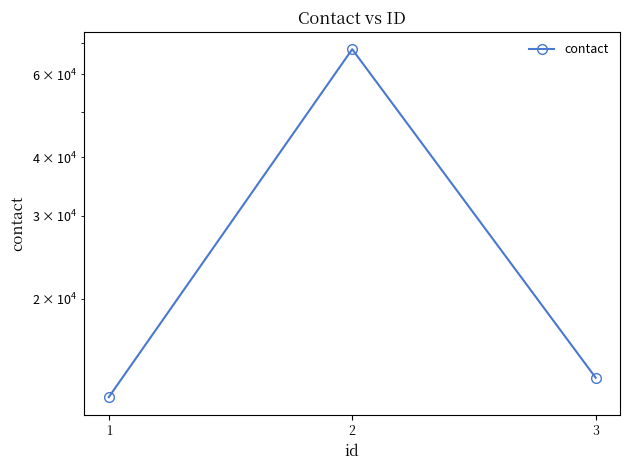

How many values are below 13579?

1